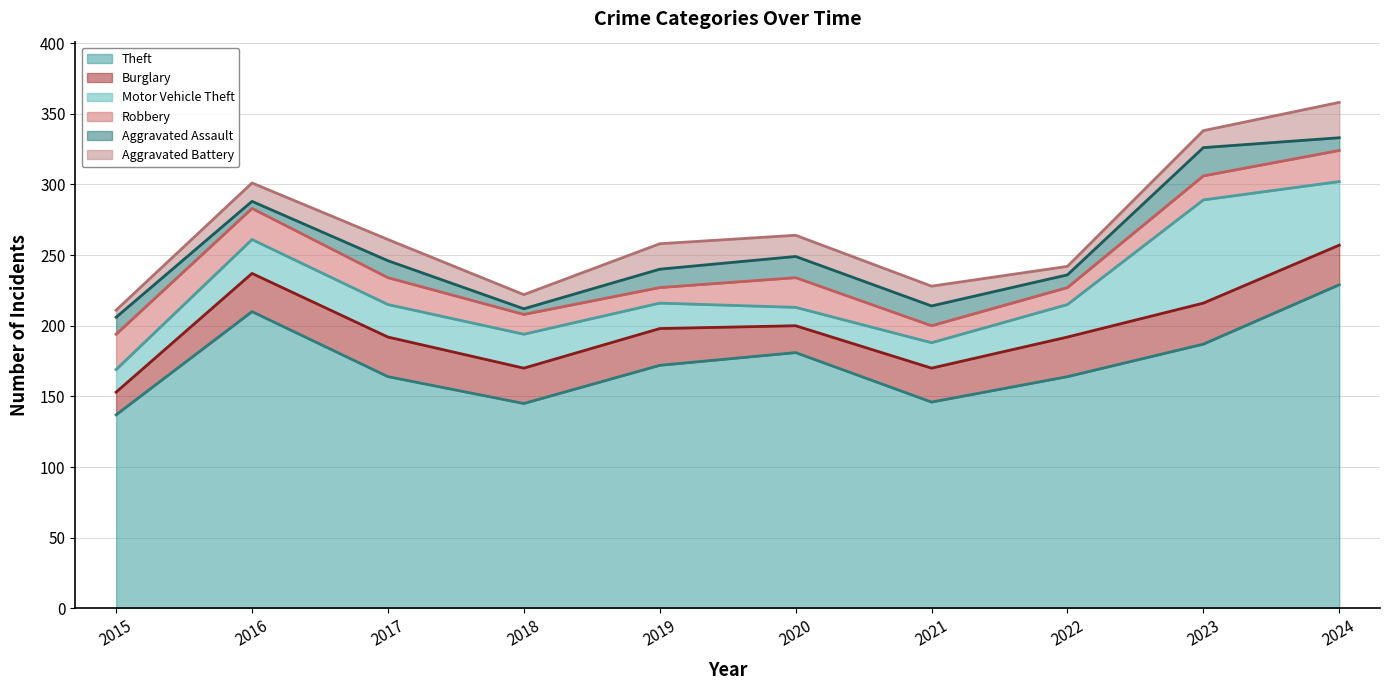

Which series has the largest total across all categories?

Theft